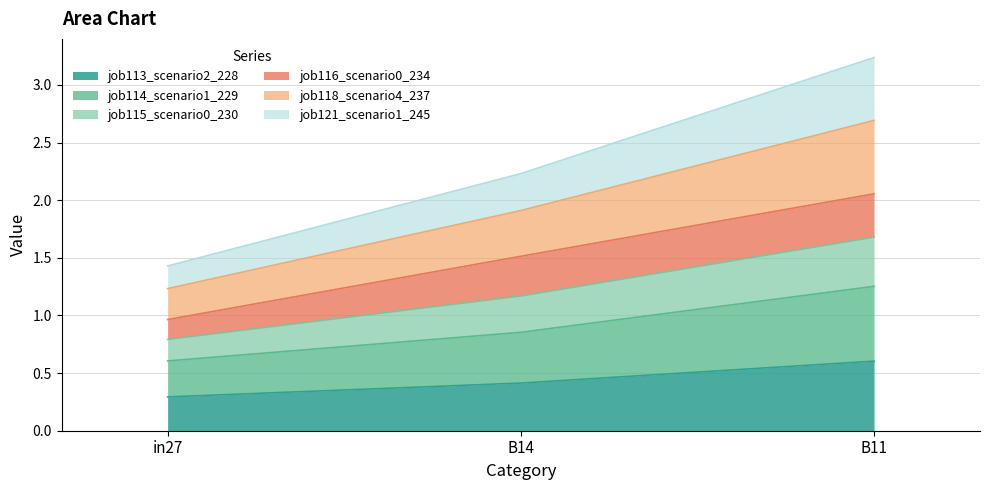

What is the total value across all series at in27?

1.4